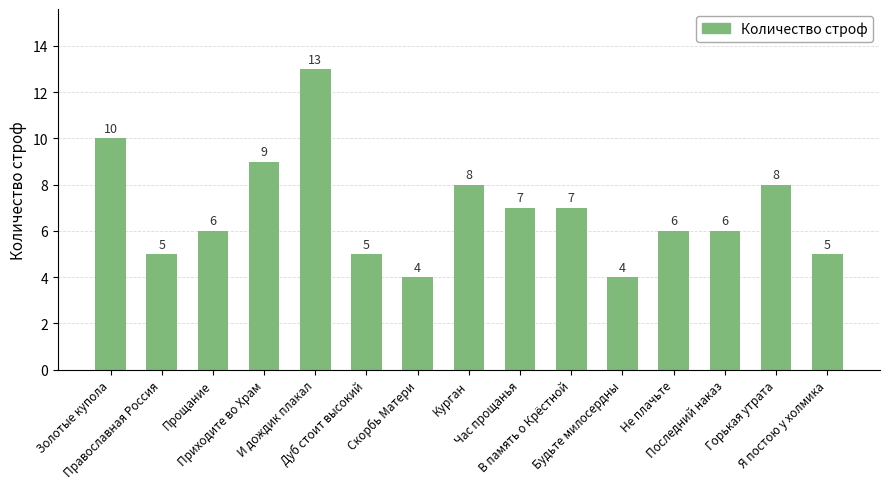

What is the change in value from Последний наказ to Горькая утрата?

+2